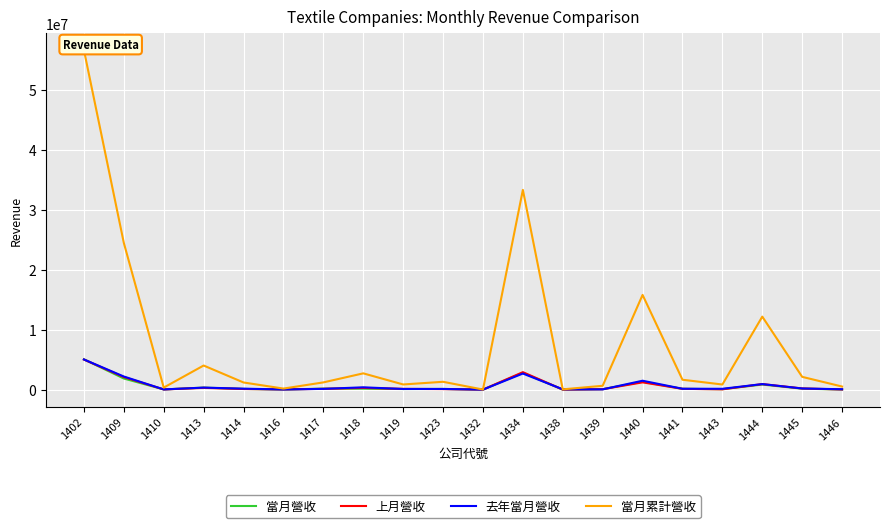

True or false: 上月營收 and 當月累計營收 intersect in this chart.

False